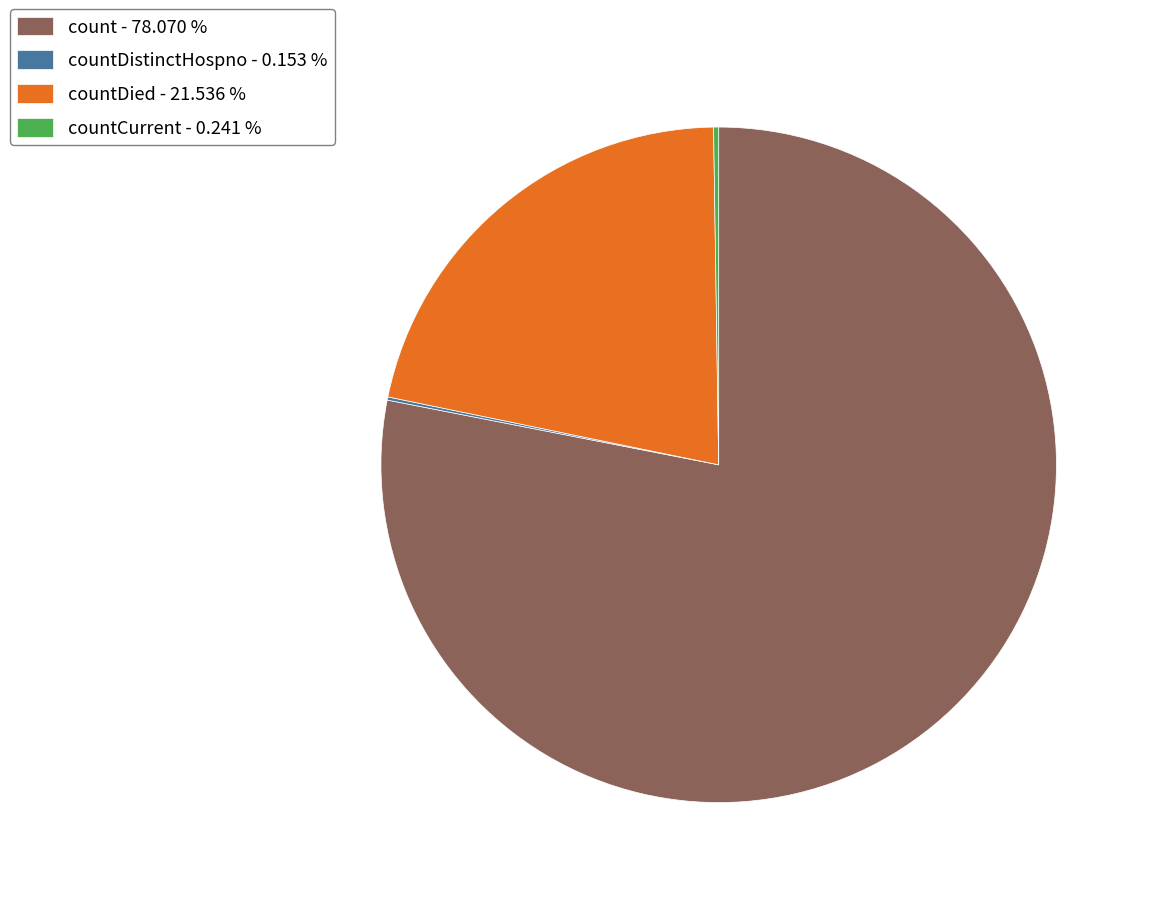

What is the largest slice in the pie chart?

count - 78.070 %